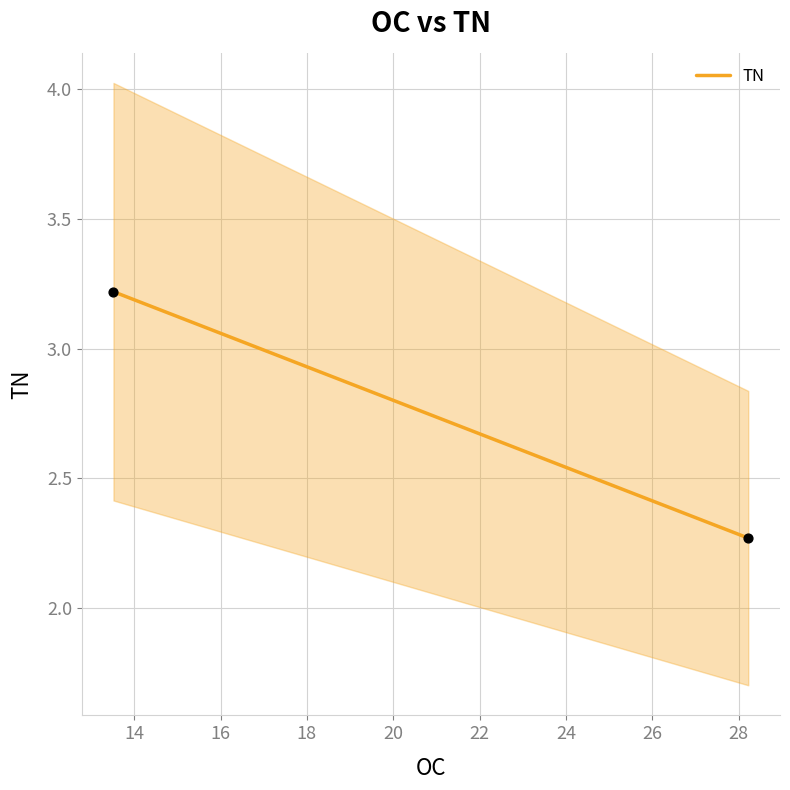

What is the average X value?

20.9